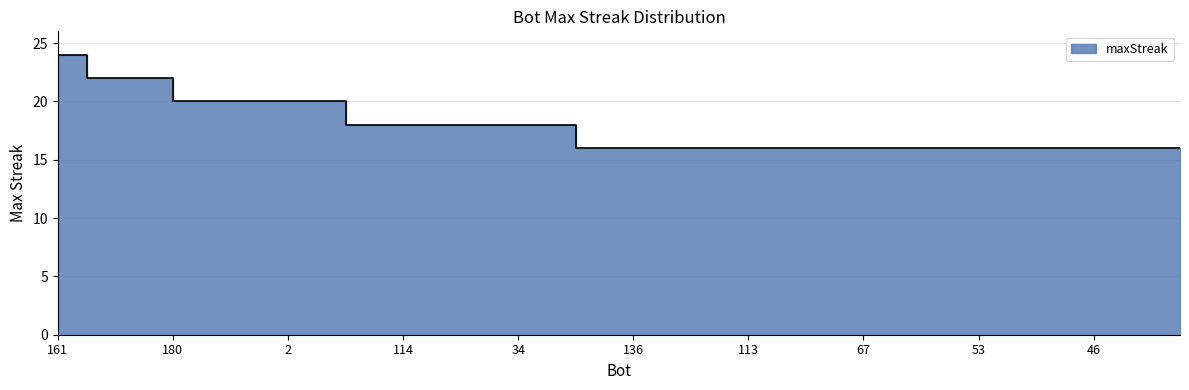

What is the ratio of the value at 124 to the value at 183?

1.0